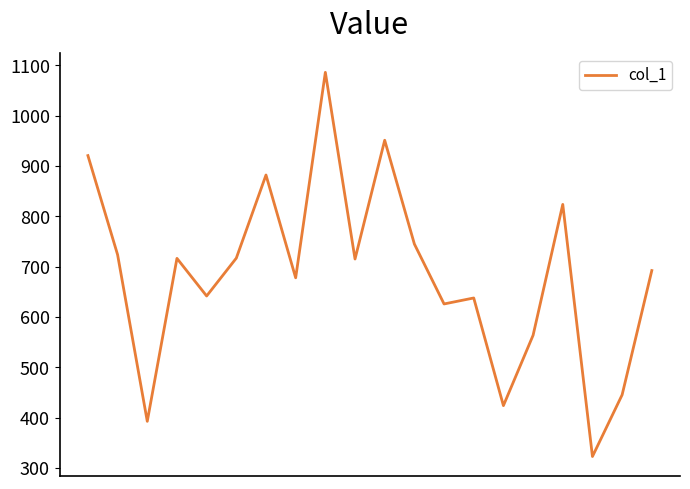

What is the maximum value shown in the chart?

1085.8